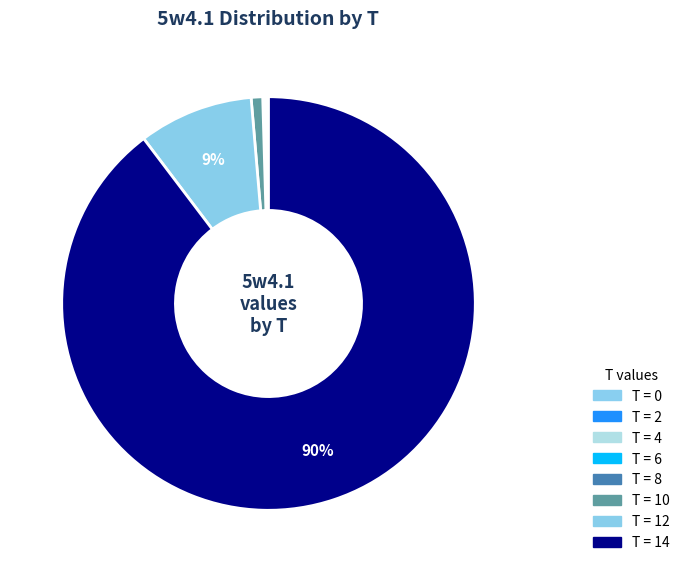

Which category has the biggest portion of the pie?

14